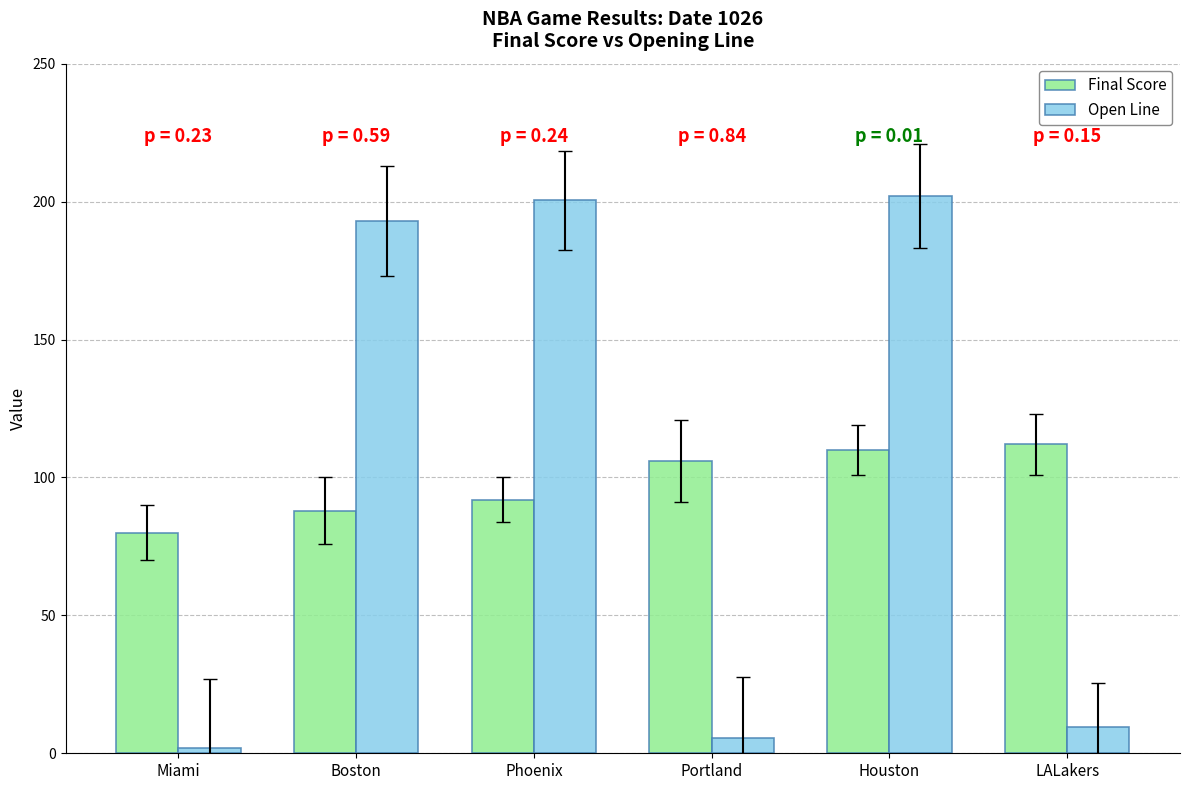

Rank the series at Boston from highest to lowest value.

Open Line, Final Score